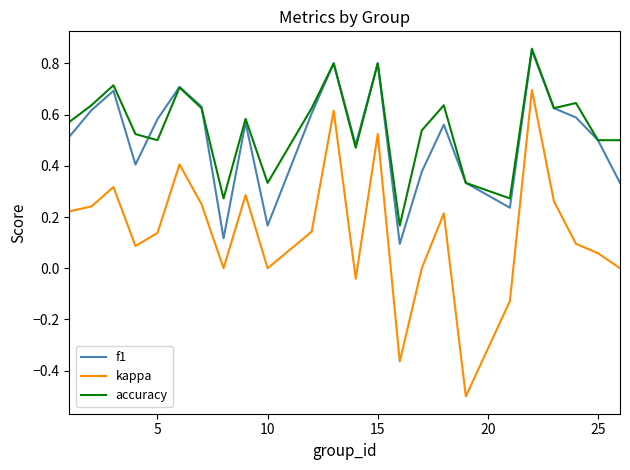

True or false: kappa and f1 intersect in this chart.

False